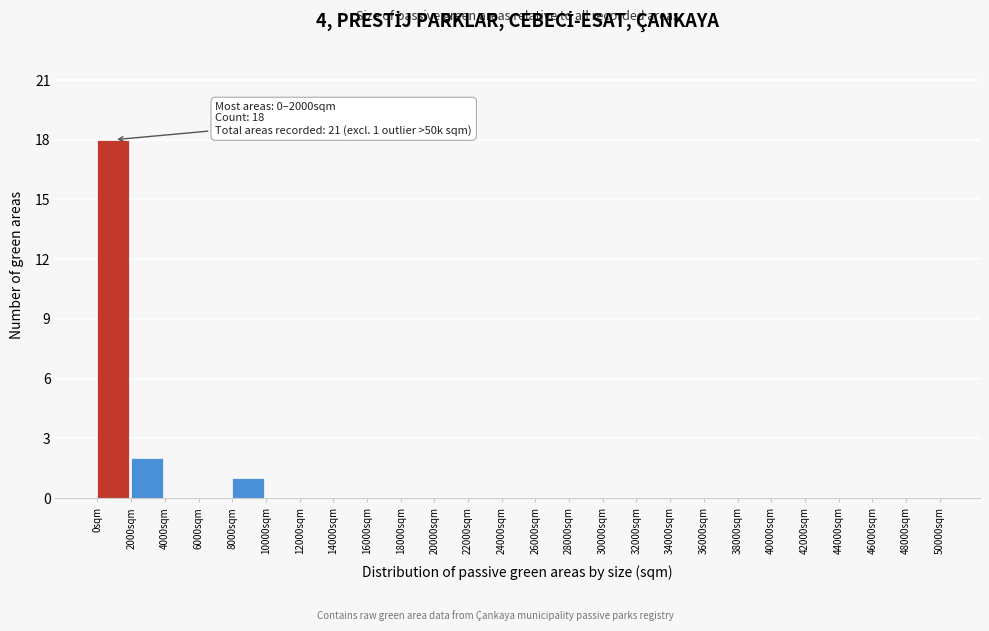

Which range on the x-axis has the tallest bar?

0 to 2000